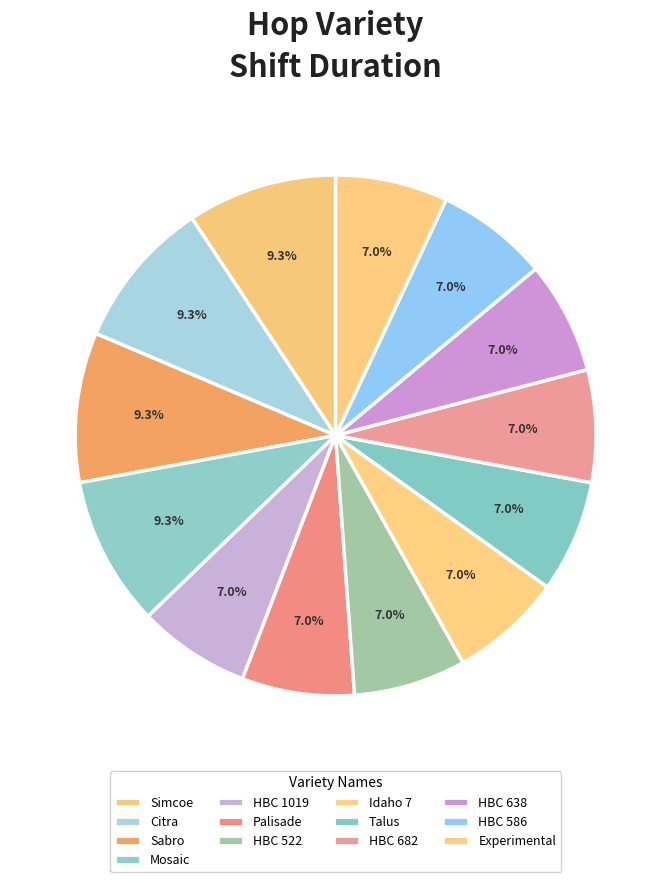

How many slices are in this pie chart?

13